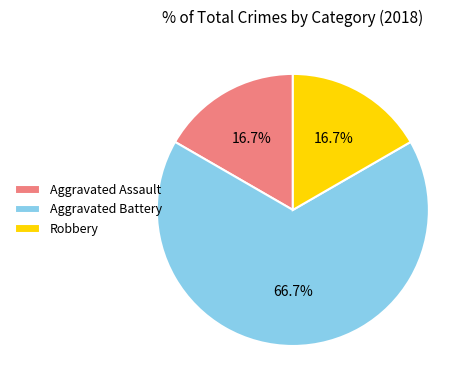

To the nearest percent, what is the difference between the largest and smallest slice percentages?

50%